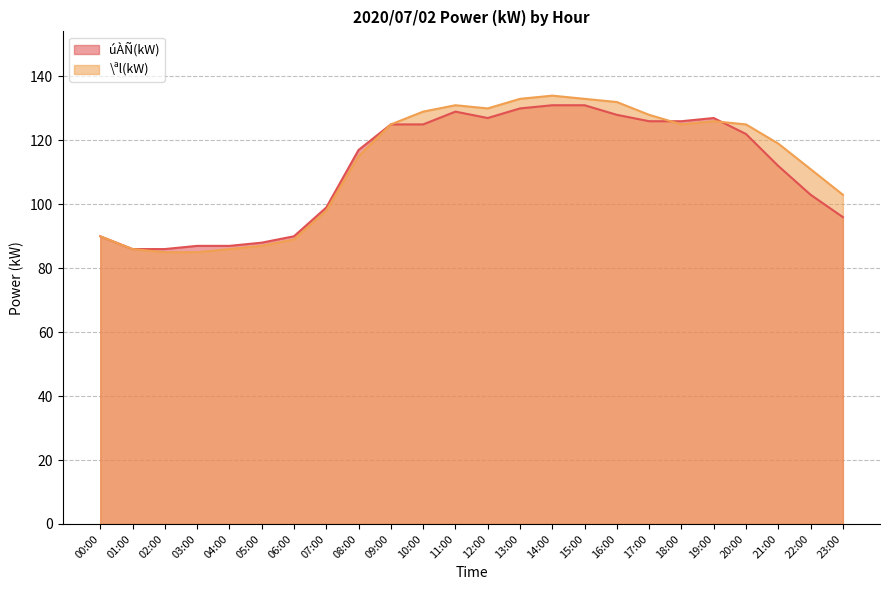

At which category is the sum across all series the highest?

14:00